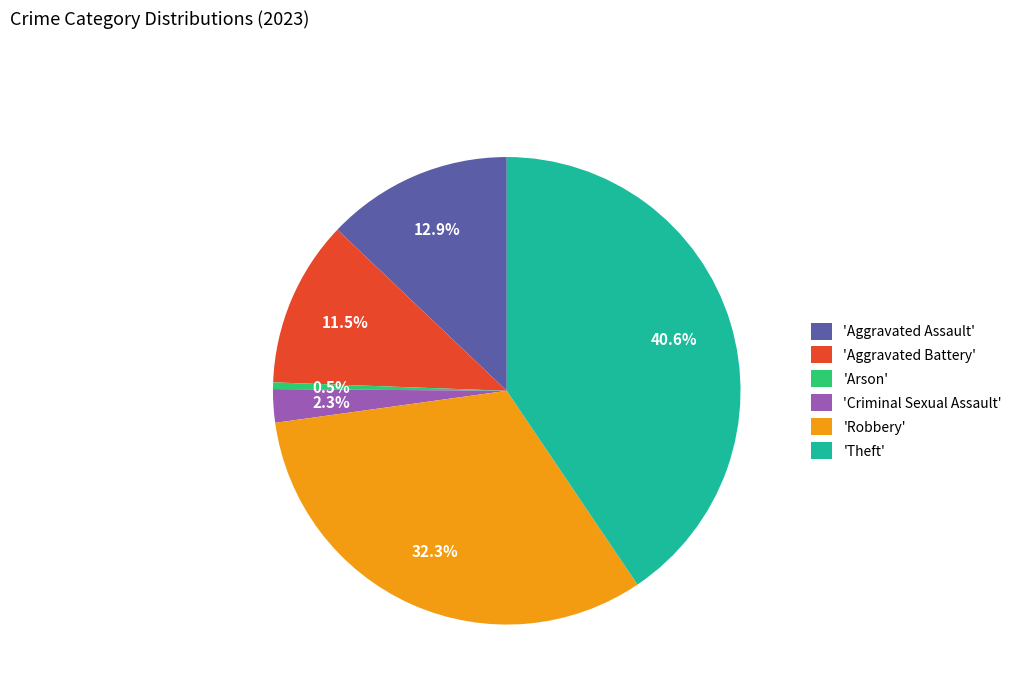

How much of the chart is everything except 'Arson'?

99.5%